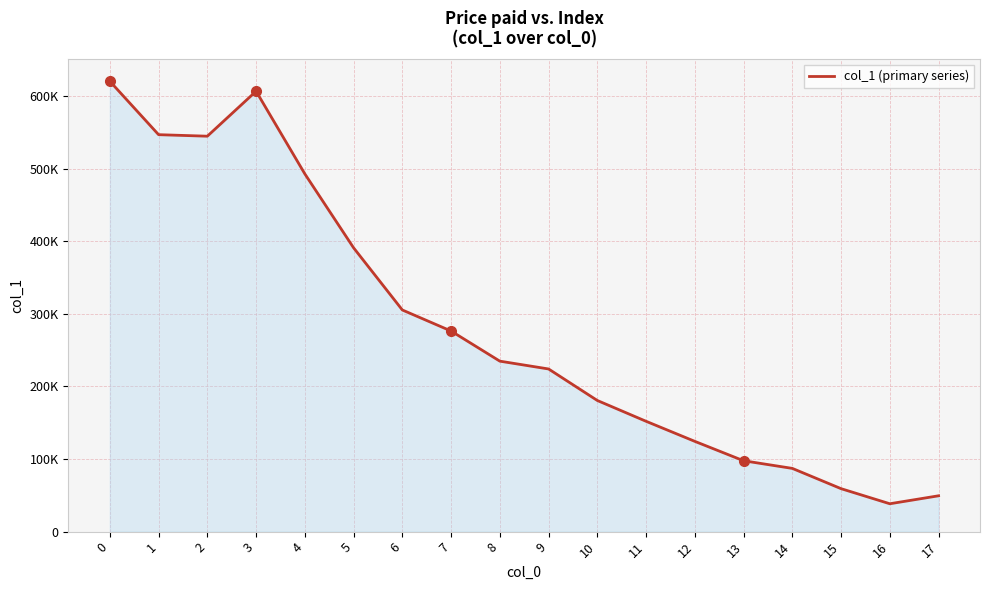

Is this an area chart (filled region under the line)?

Yes